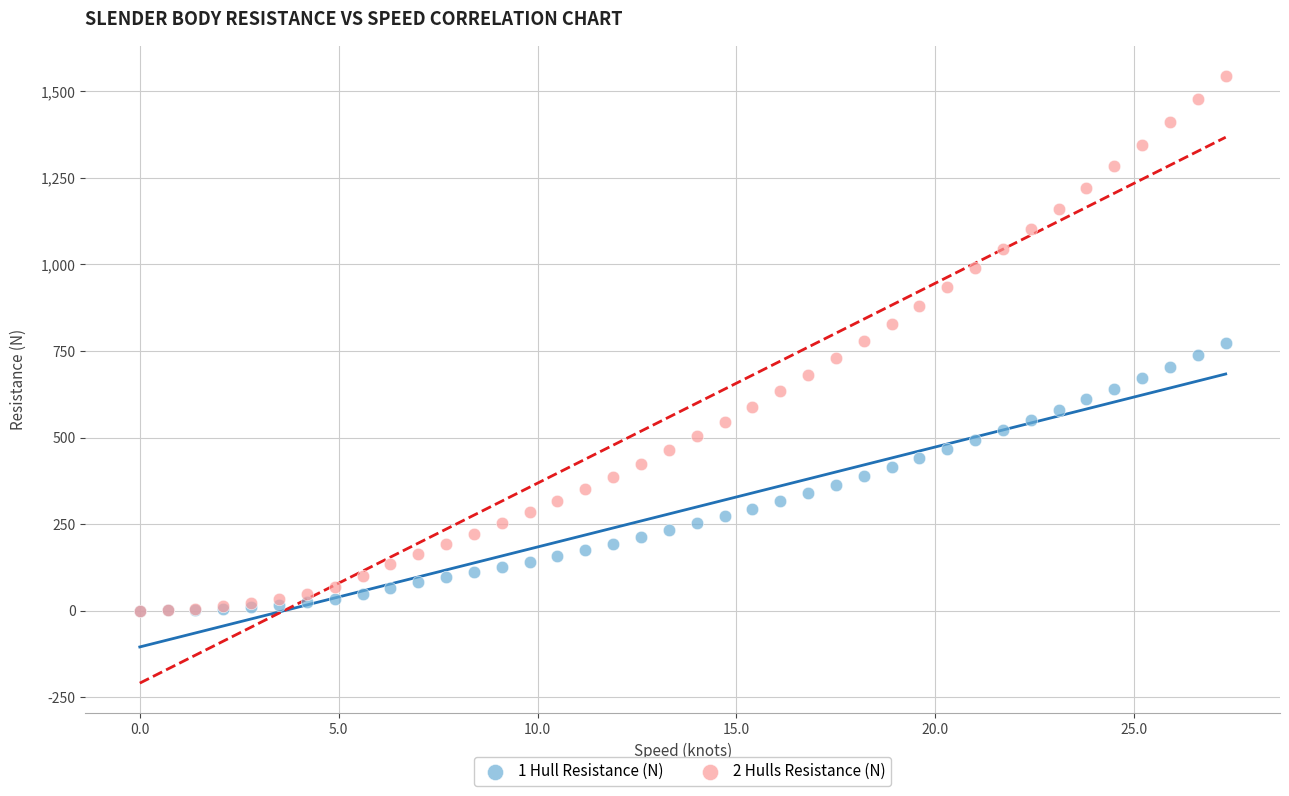

Which series has the widest spread of Y values?

2 Hulls Resistance (N)